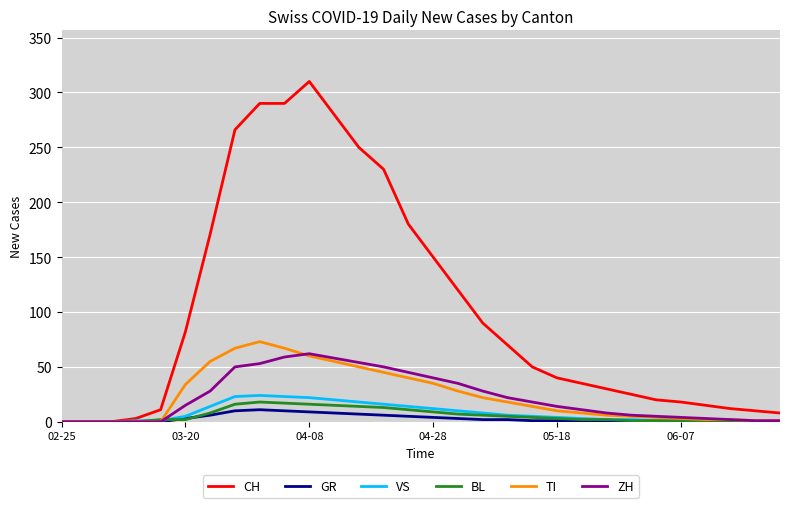

What is the greatest value displayed?

310